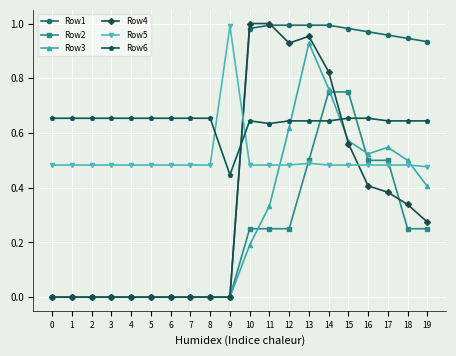

At which label does Row6 reach its minimum?

9